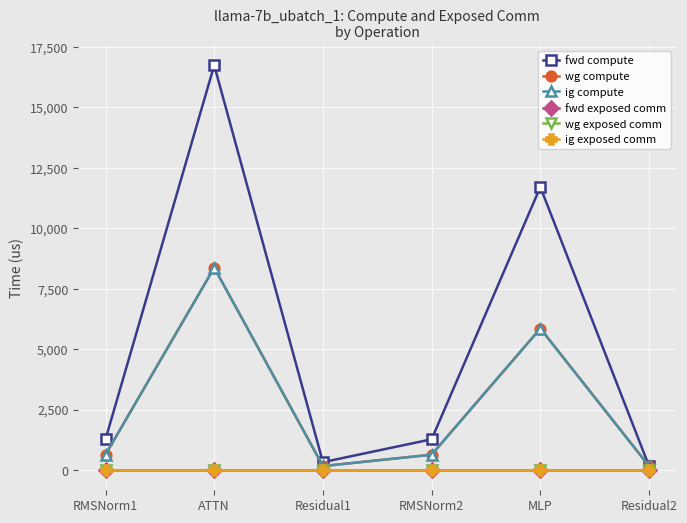

Does the chart have visible grid lines?

Yes